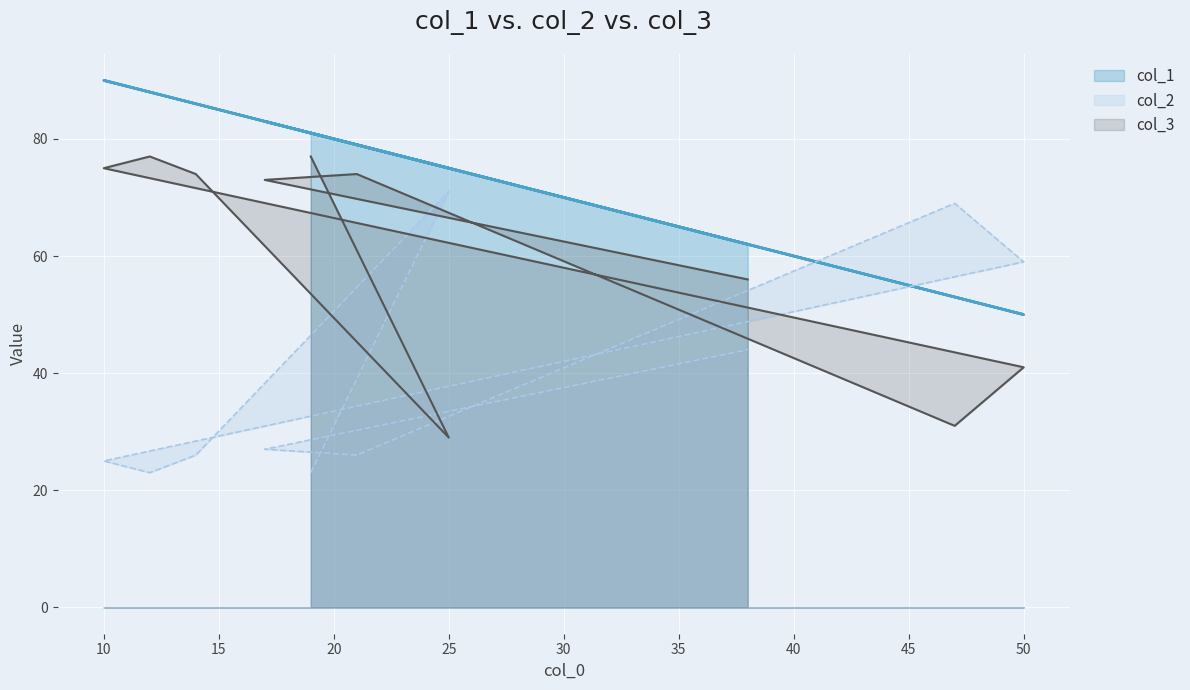

The value of col_2 at 10 is 25. True or false?

True